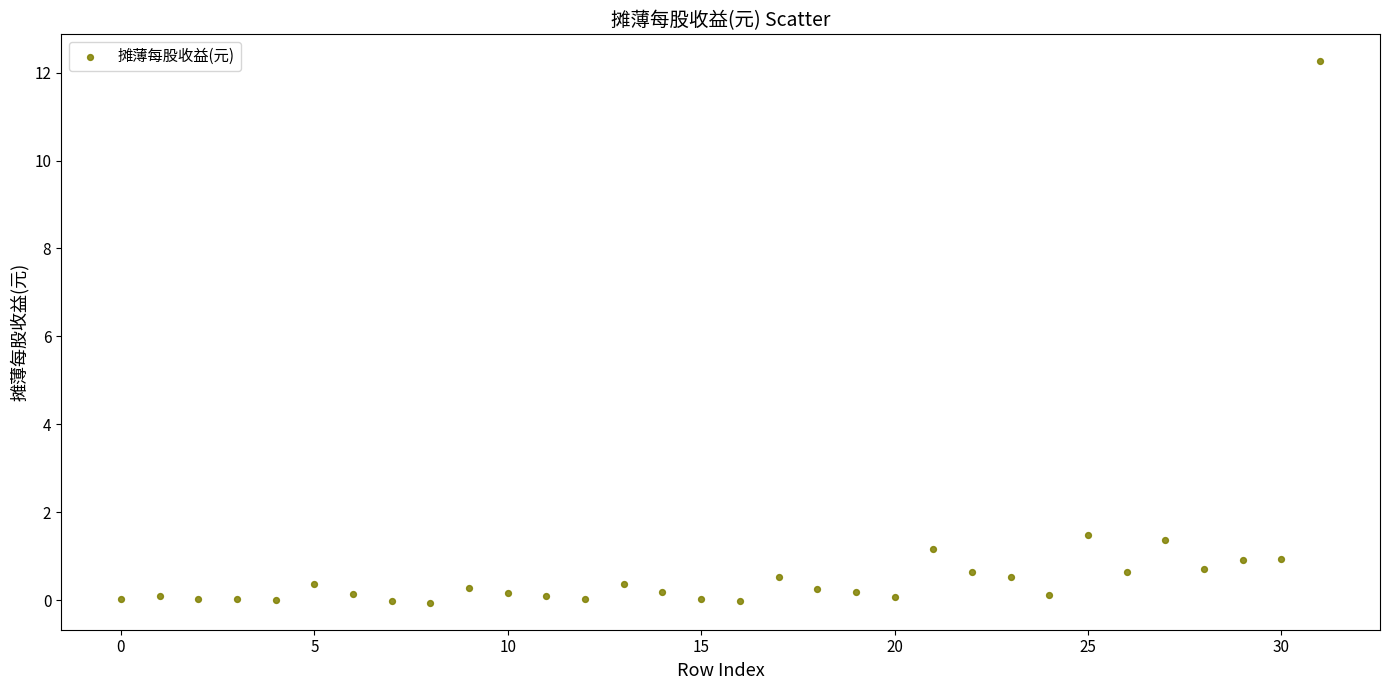

What is the range of Y values (max minus min)?

12.3